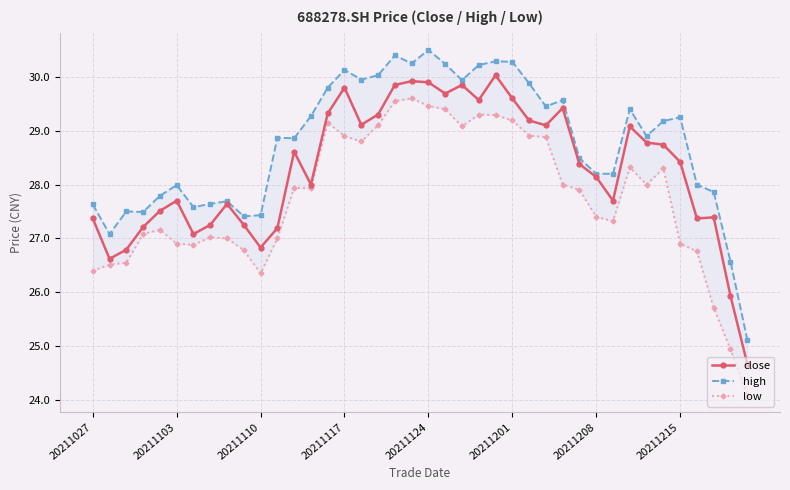

The low series shows 29.6 at 19. True or false?

True